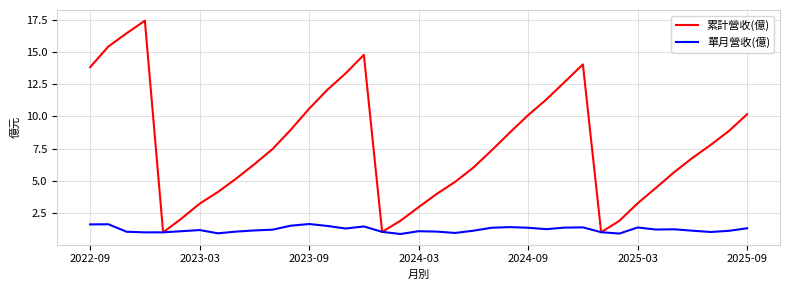

Which series has the largest total across all categories?

累計營收(億)